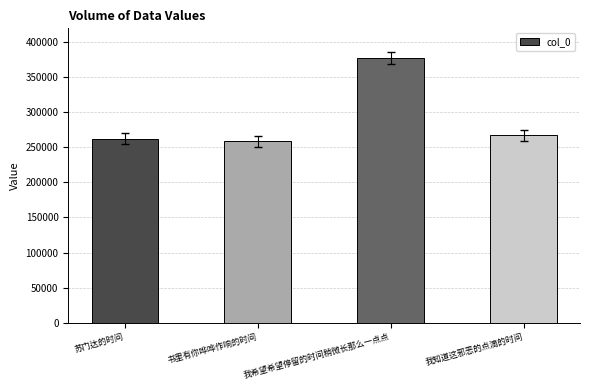

What is the value of the 2nd bar from the left?

258489